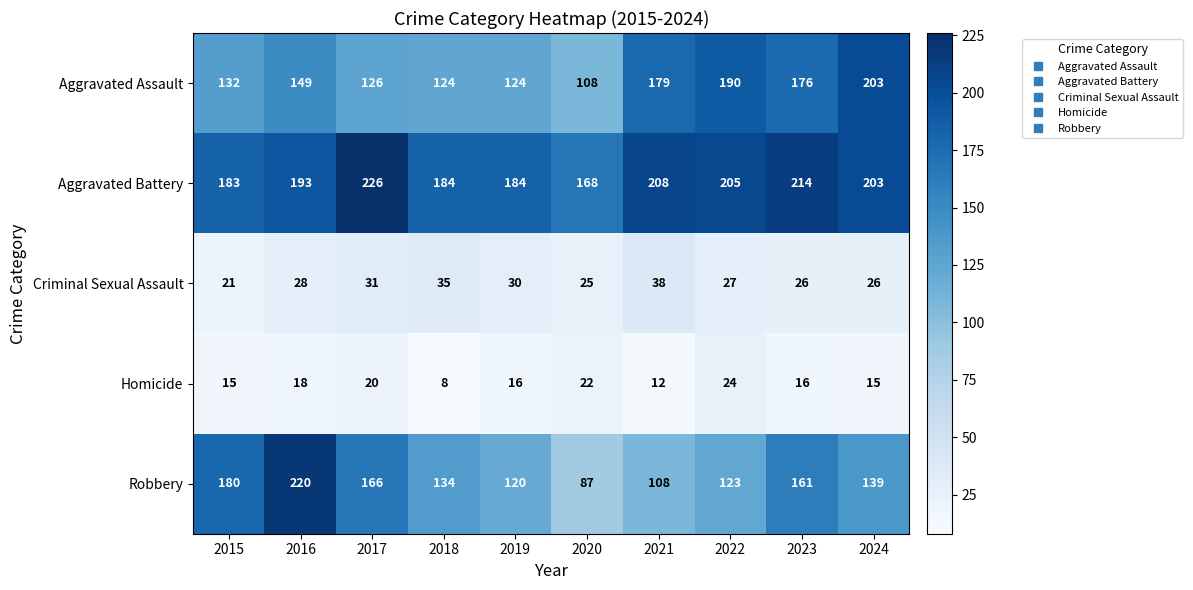

What is the difference between the maximum and minimum values in the Aggravated Assault series?

95